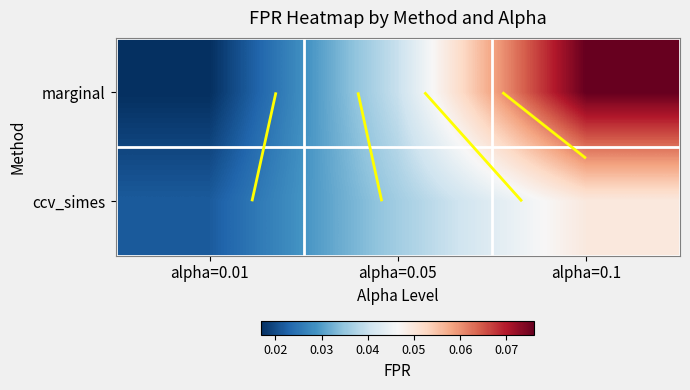

Which series has the largest range (max minus min)?

marginal